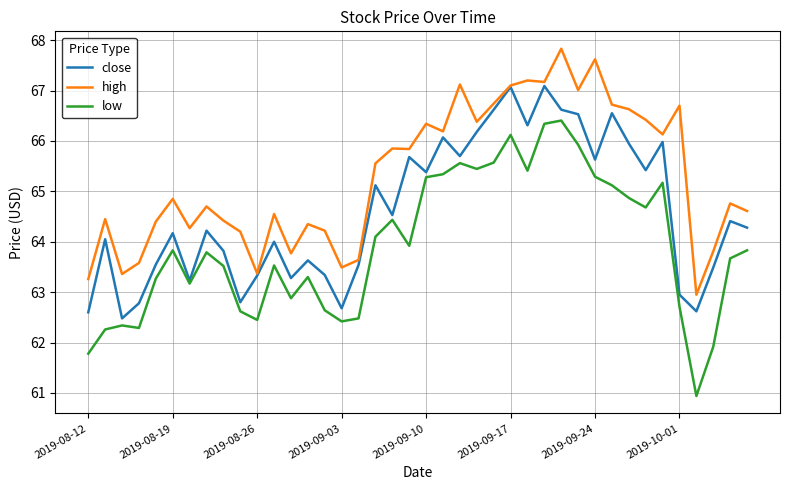

Which series has the widest spread of values?

low